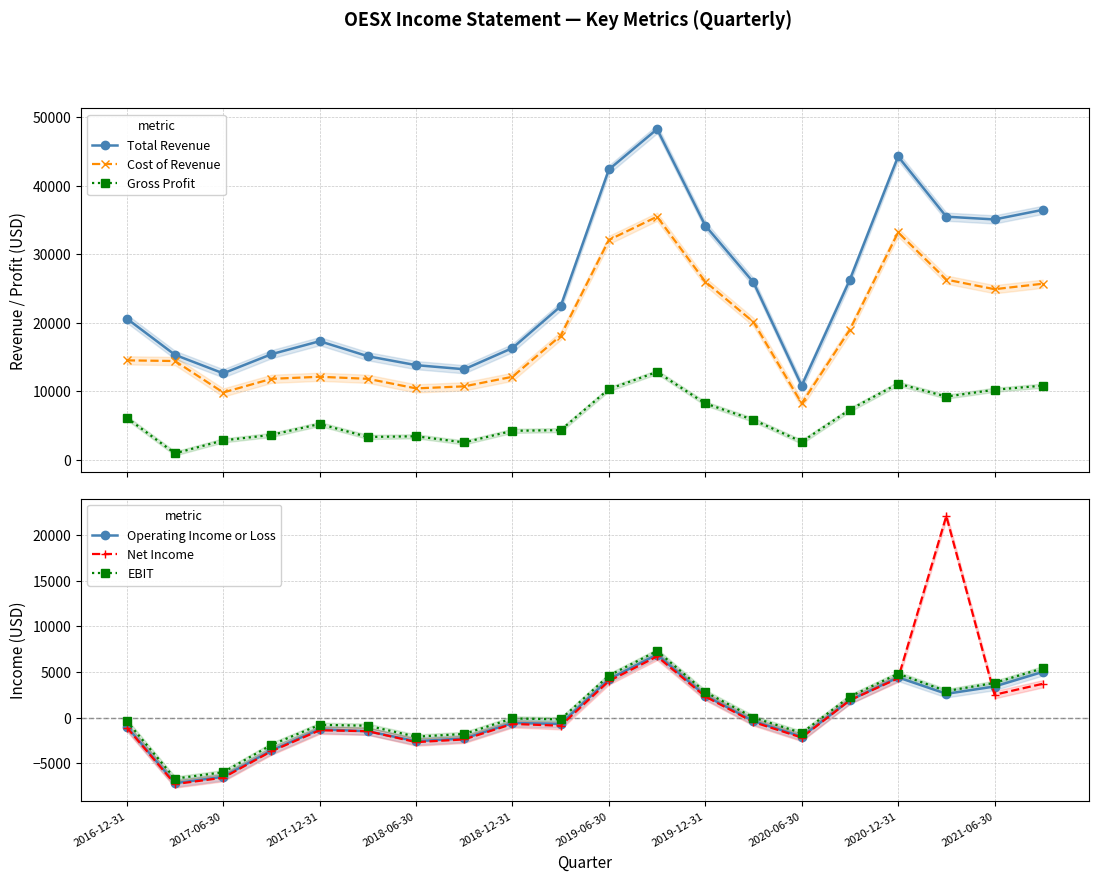

How many data points in EBIT are above -100?

9